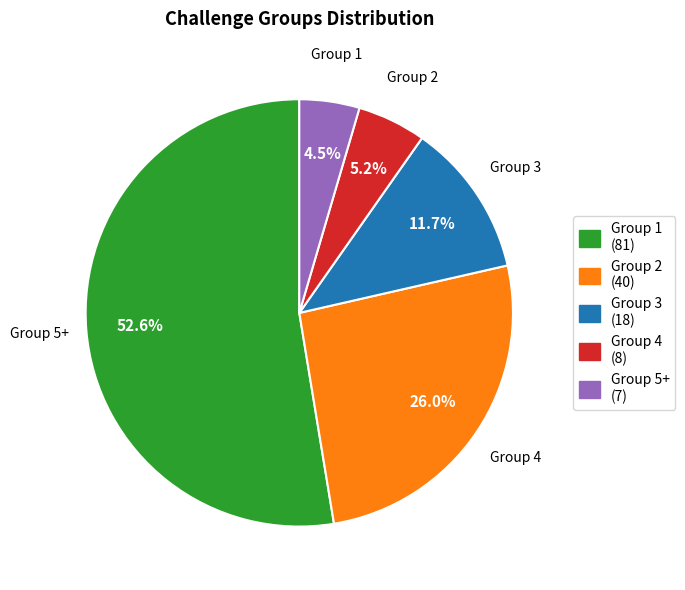

Is there any slice that represents more than half of the pie?

Yes